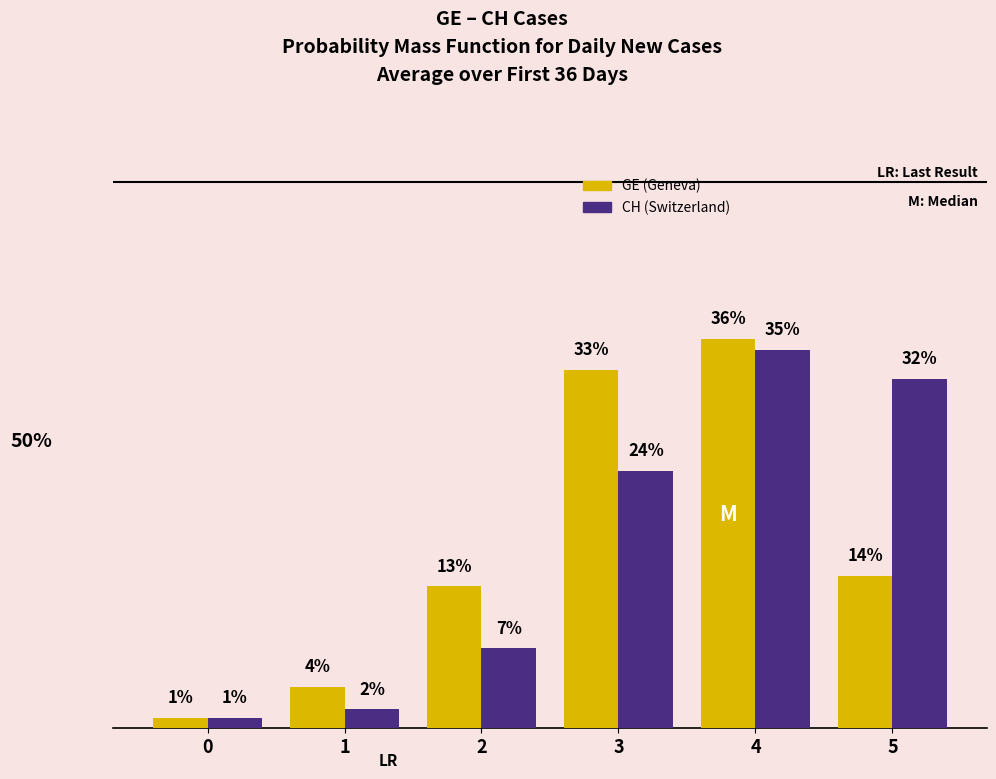

What are all the series names shown in the legend?

GE (Geneva), CH (Switzerland)